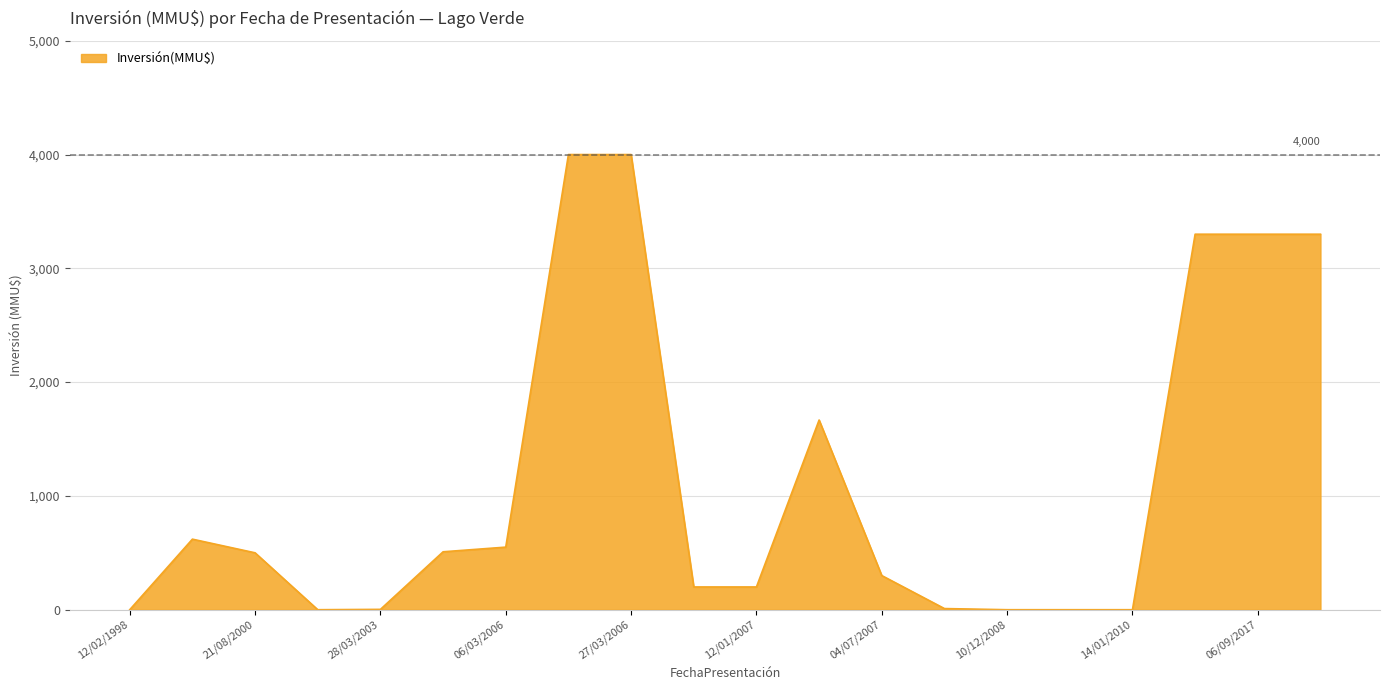

What is the maximum value shown in the chart?

4000